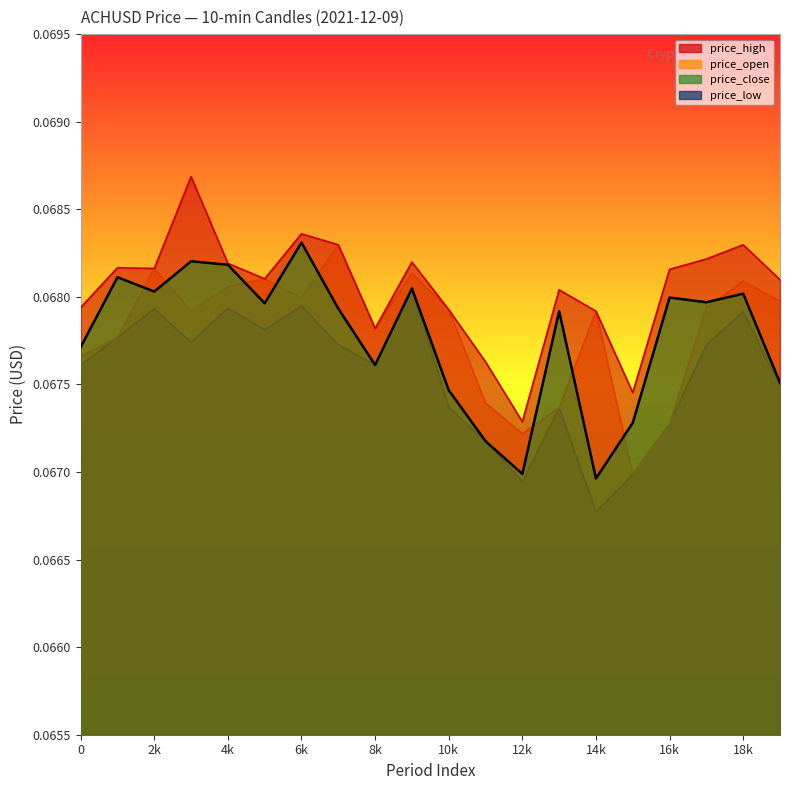

Which series has the largest total across all categories?

price_high